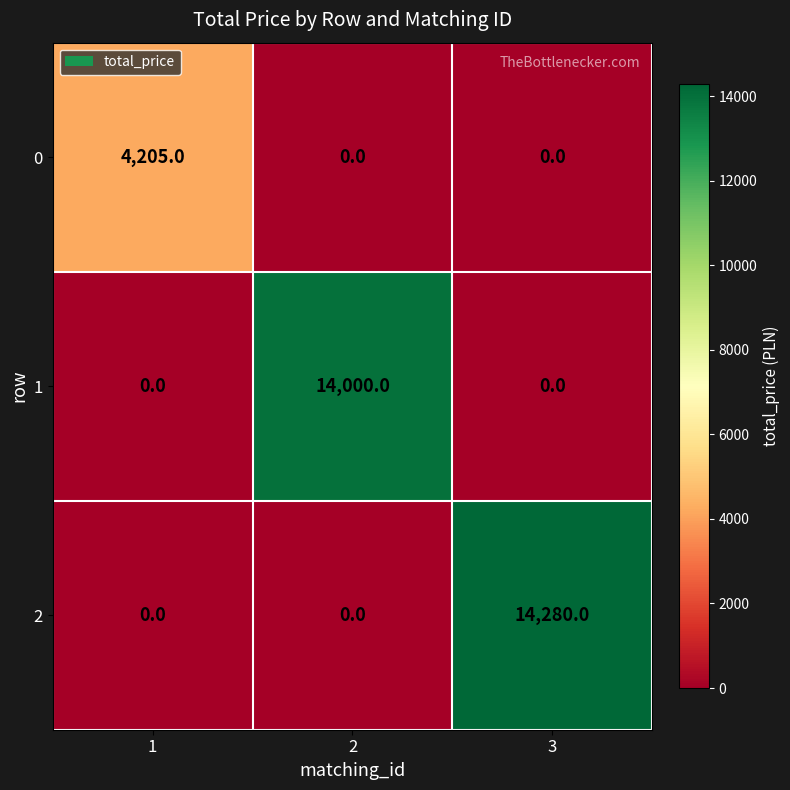

What is the spread (max minus min) of values at 1?

4205